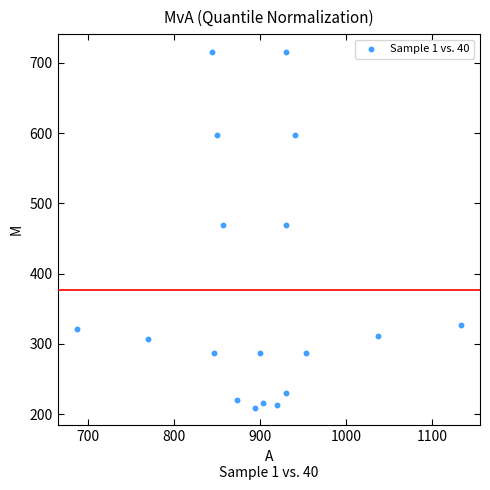

What is the range of X values (max minus min)?

446.7